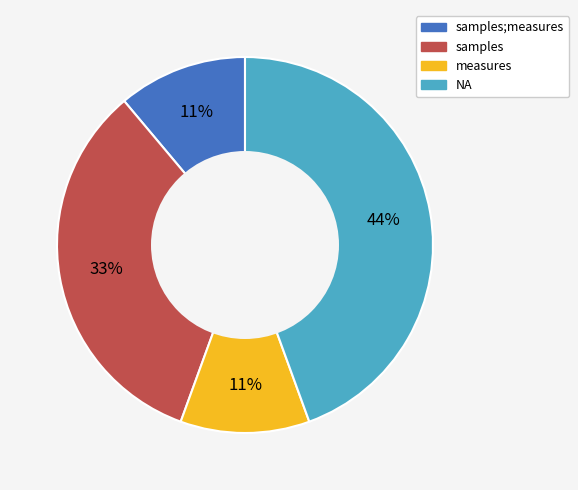

To the nearest percent, what is the average slice percentage?

25%